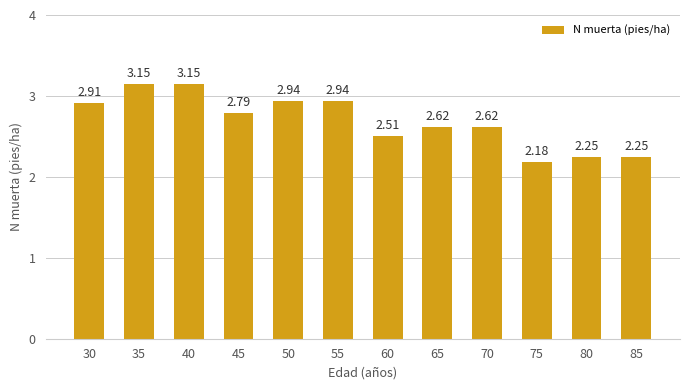

True or false: the data shows 1.5 at 65.

False